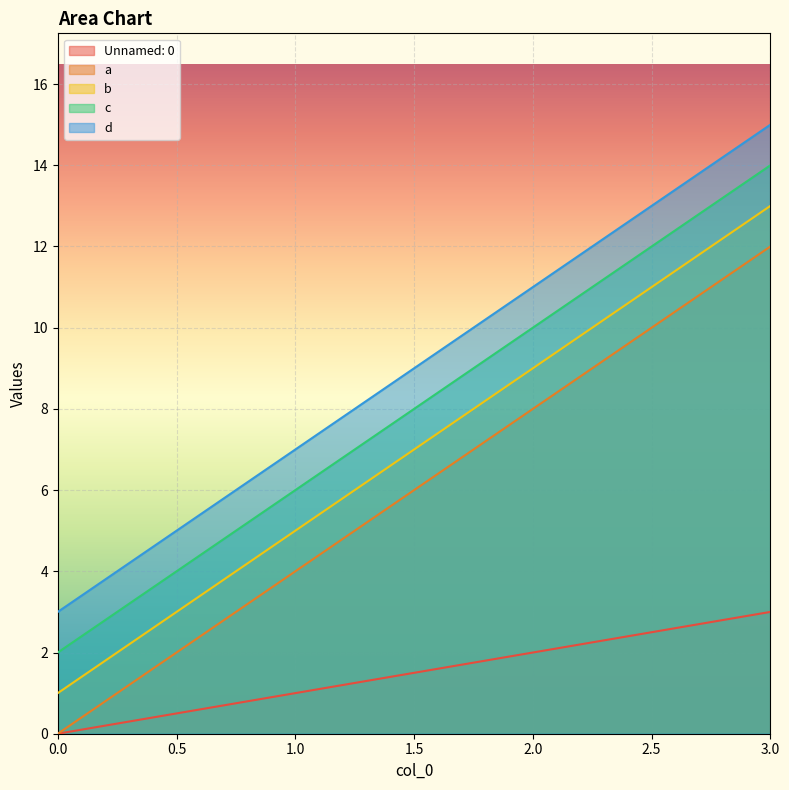

How many lines are shown in the chart?

5